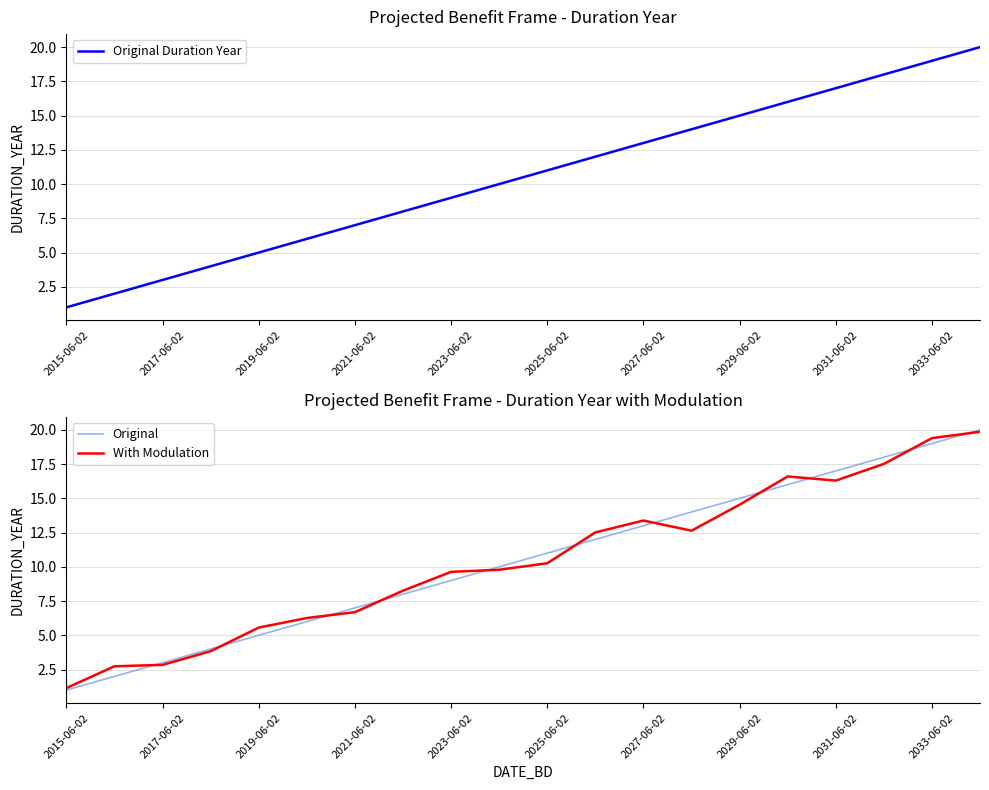

Reading left to right, list all the values displayed in this chart.

Original Duration Year: 1.0	2.0	3.0	4.0	5.0	6.0	7.0	8.0	9.0	10.0	11.0	12.0	13.0	14.0	15.0	16.0	17.0	18.0	19.0	20.0
Original: 1.0	2.0	3.0	4.0	5.0	6.0	7.0	8.0	9.0	10.0	11.0	12.0	13.0	14.0	15.0	16.0	17.0	18.0	19.0	20.0
With Modulation: 1.1	2.7	2.8	3.8	5.6	6.3	6.7	8.3	9.6	9.8	10.3	12.5	13.4	12.6	14.5	16.6	16.3	17.5	19.4	19.9